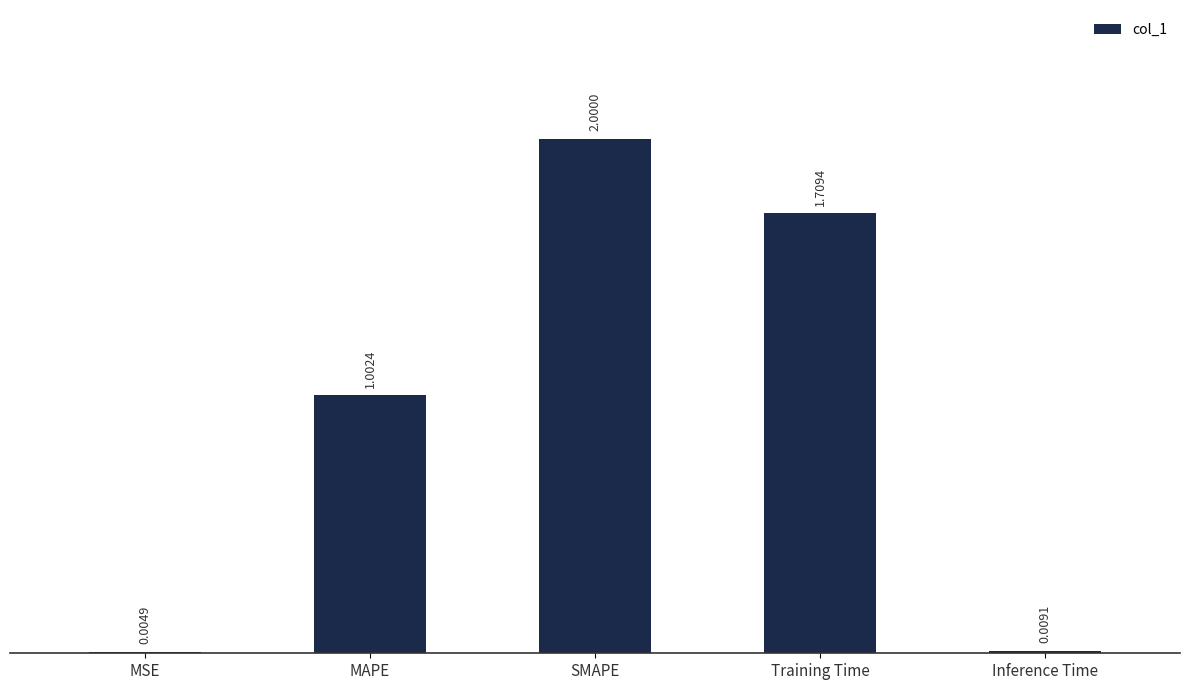

The chart shows a value of 3.5 at SMAPE. True or false?

False